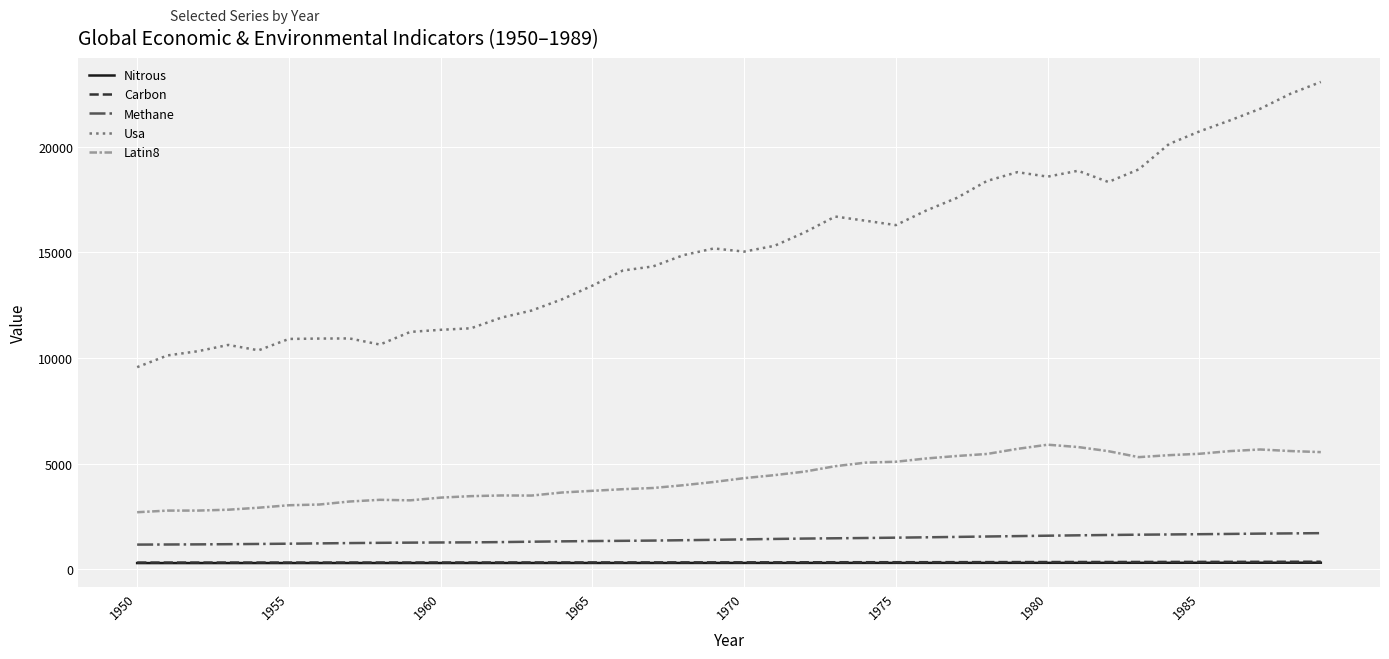

True or false: Latin8 and Nitrous cross at least once.

False